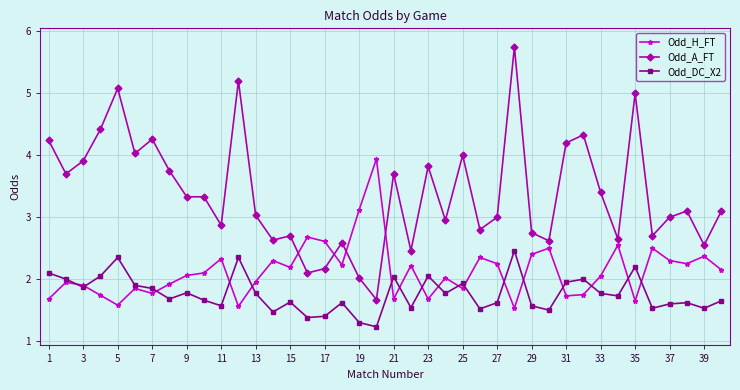

Rank the series by their average value, from lowest to highest.

Odd_DC_X2, Odd_H_FT, Odd_A_FT